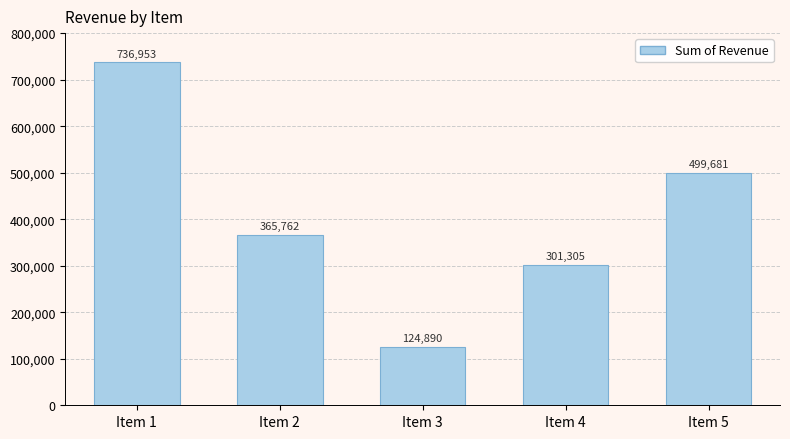

Which label corresponds to the smallest value in the chart?

Item 3